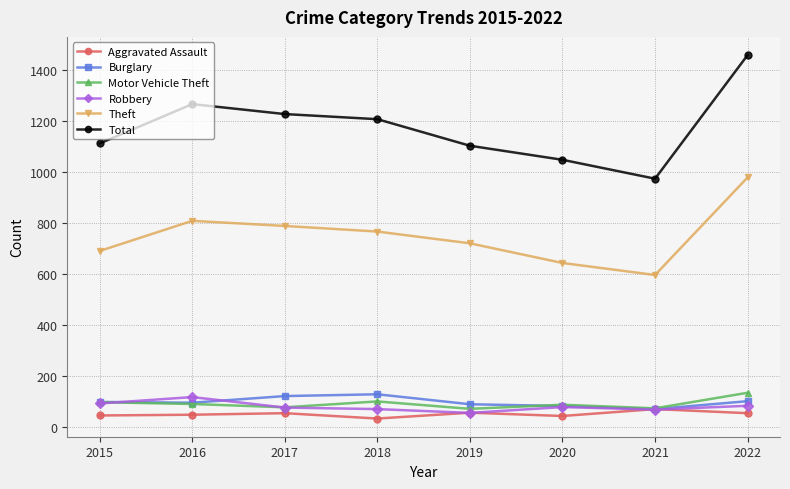

Which series has the largest range (max minus min)?

Total